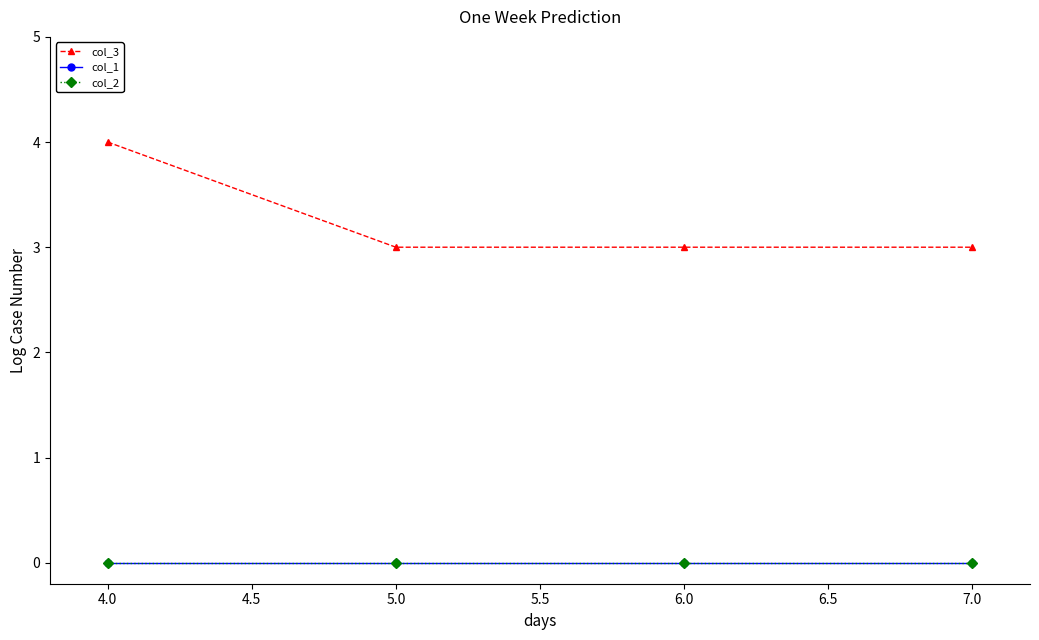

True or false: col_2 and col_1 intersect in this chart.

False